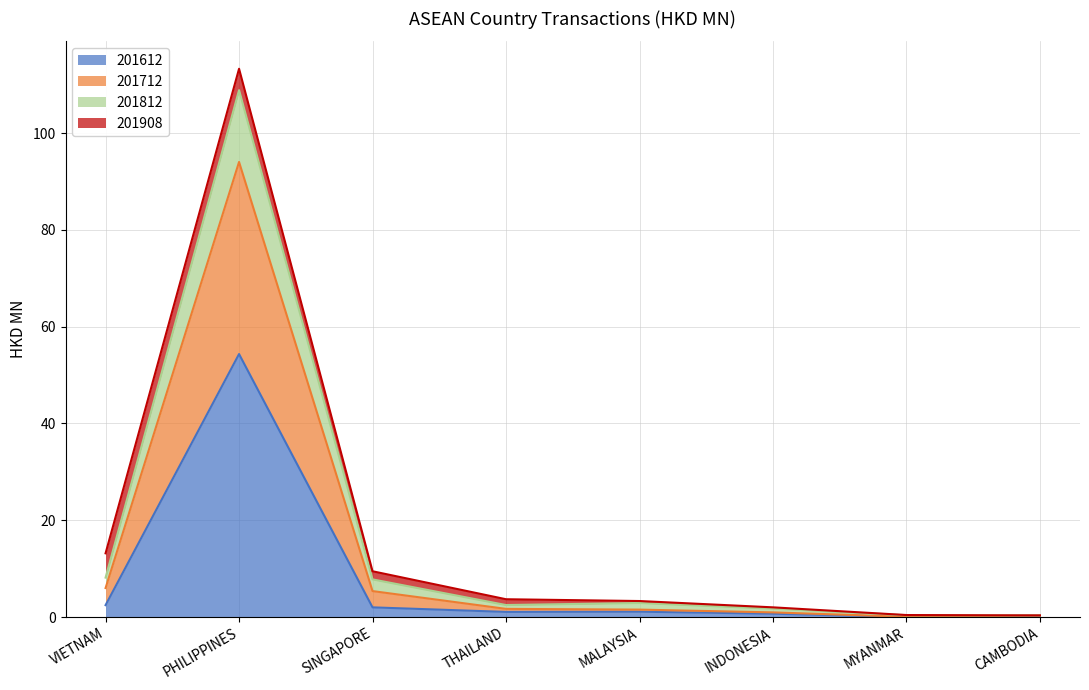

At which category is the sum across all series the highest?

PHILIPPINES